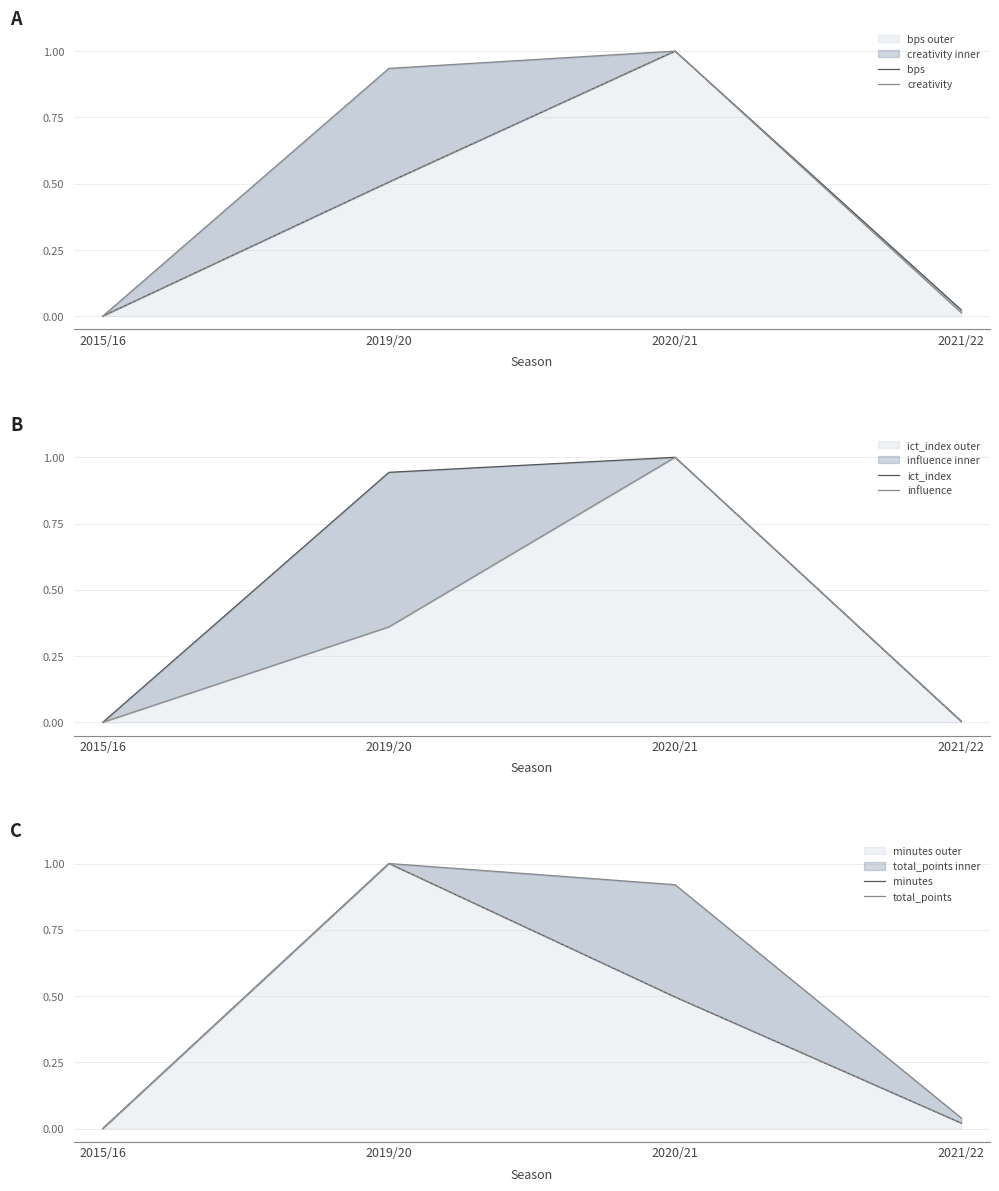

True or false: creativity and bps intersect in this chart.

False